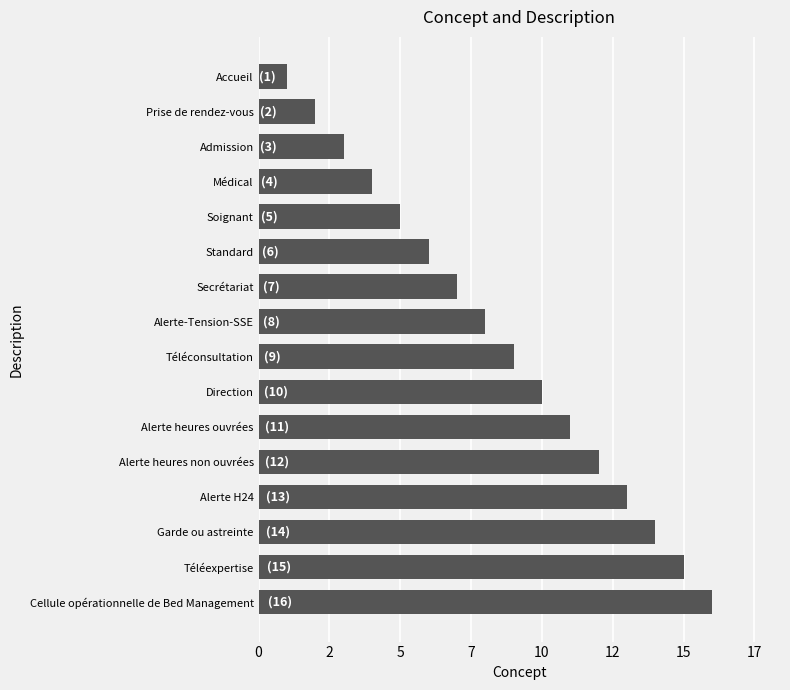

Does the chart contain any negative values?

No